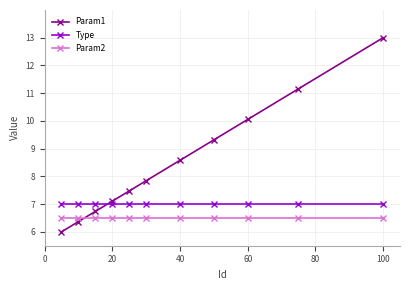

How many intersections are there between Param2 and Param1?

1